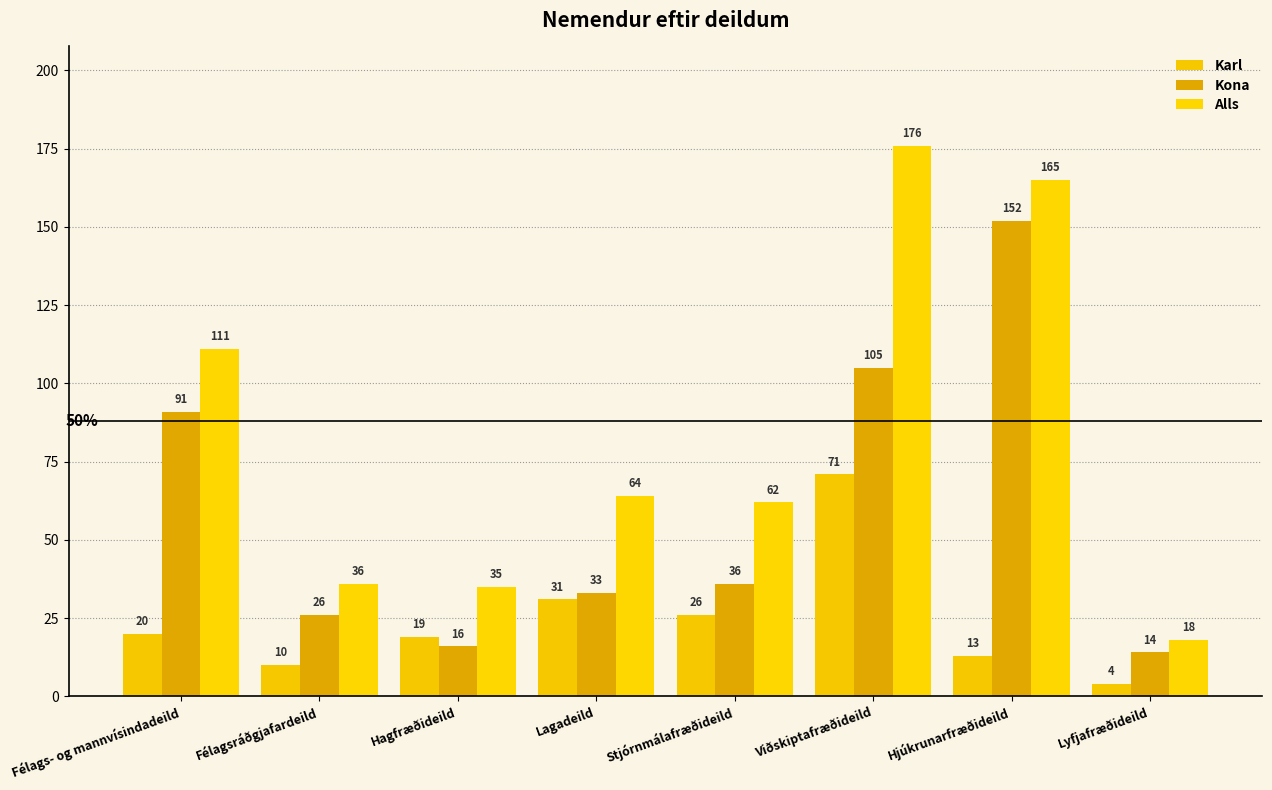

Which series has the largest range (max minus min)?

Alls